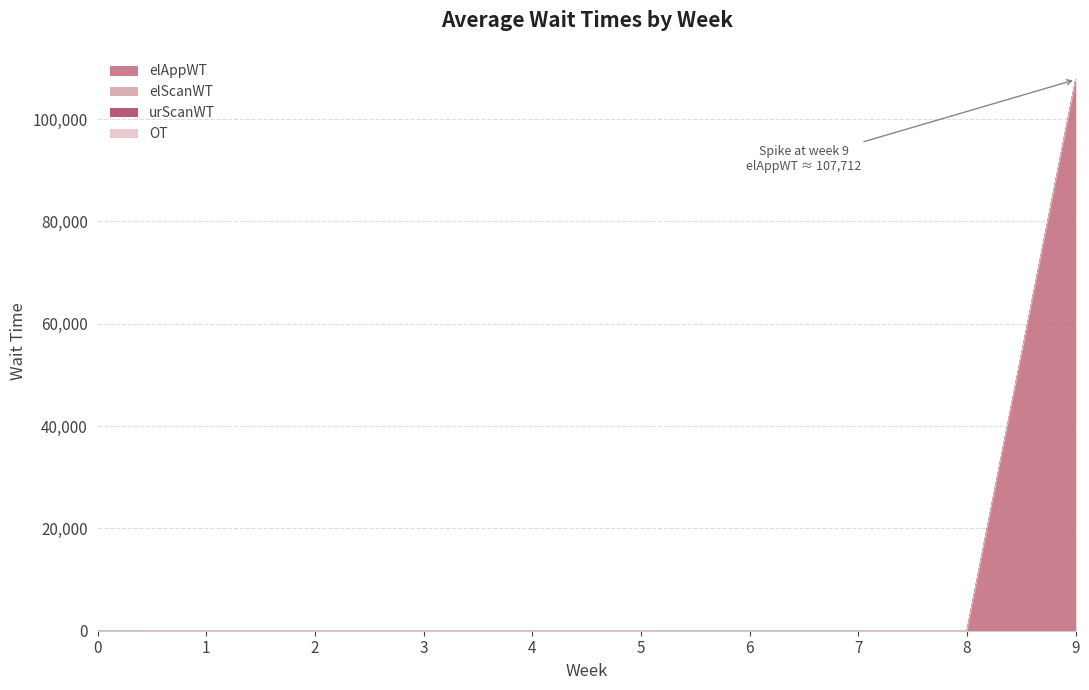

Count the number of data series in this chart.

4